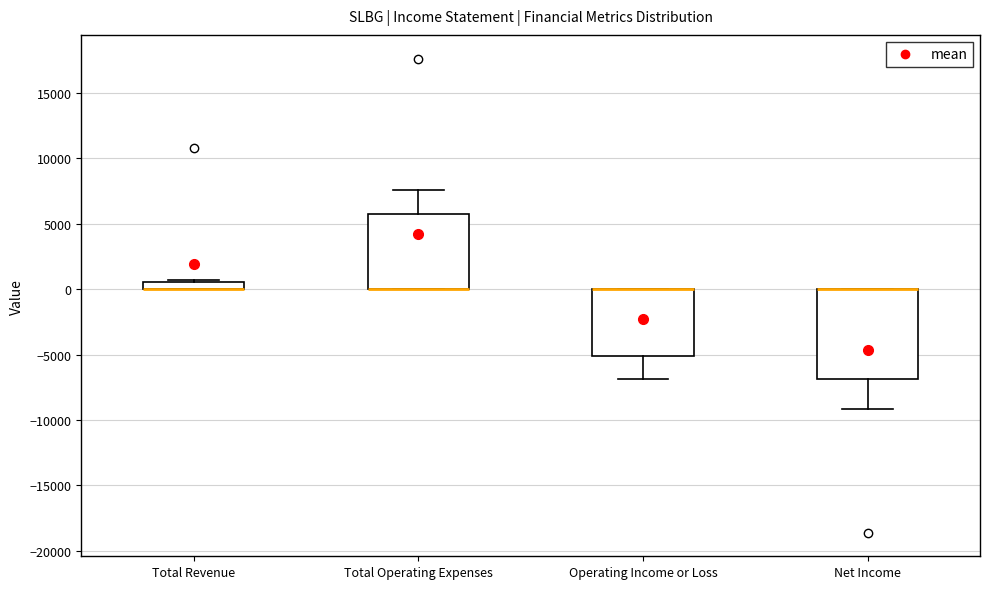

Where is the upper edge of the box for Net Income on the y-axis? The values are not printed on the chart, so give them approximately, as read against the axis.

0